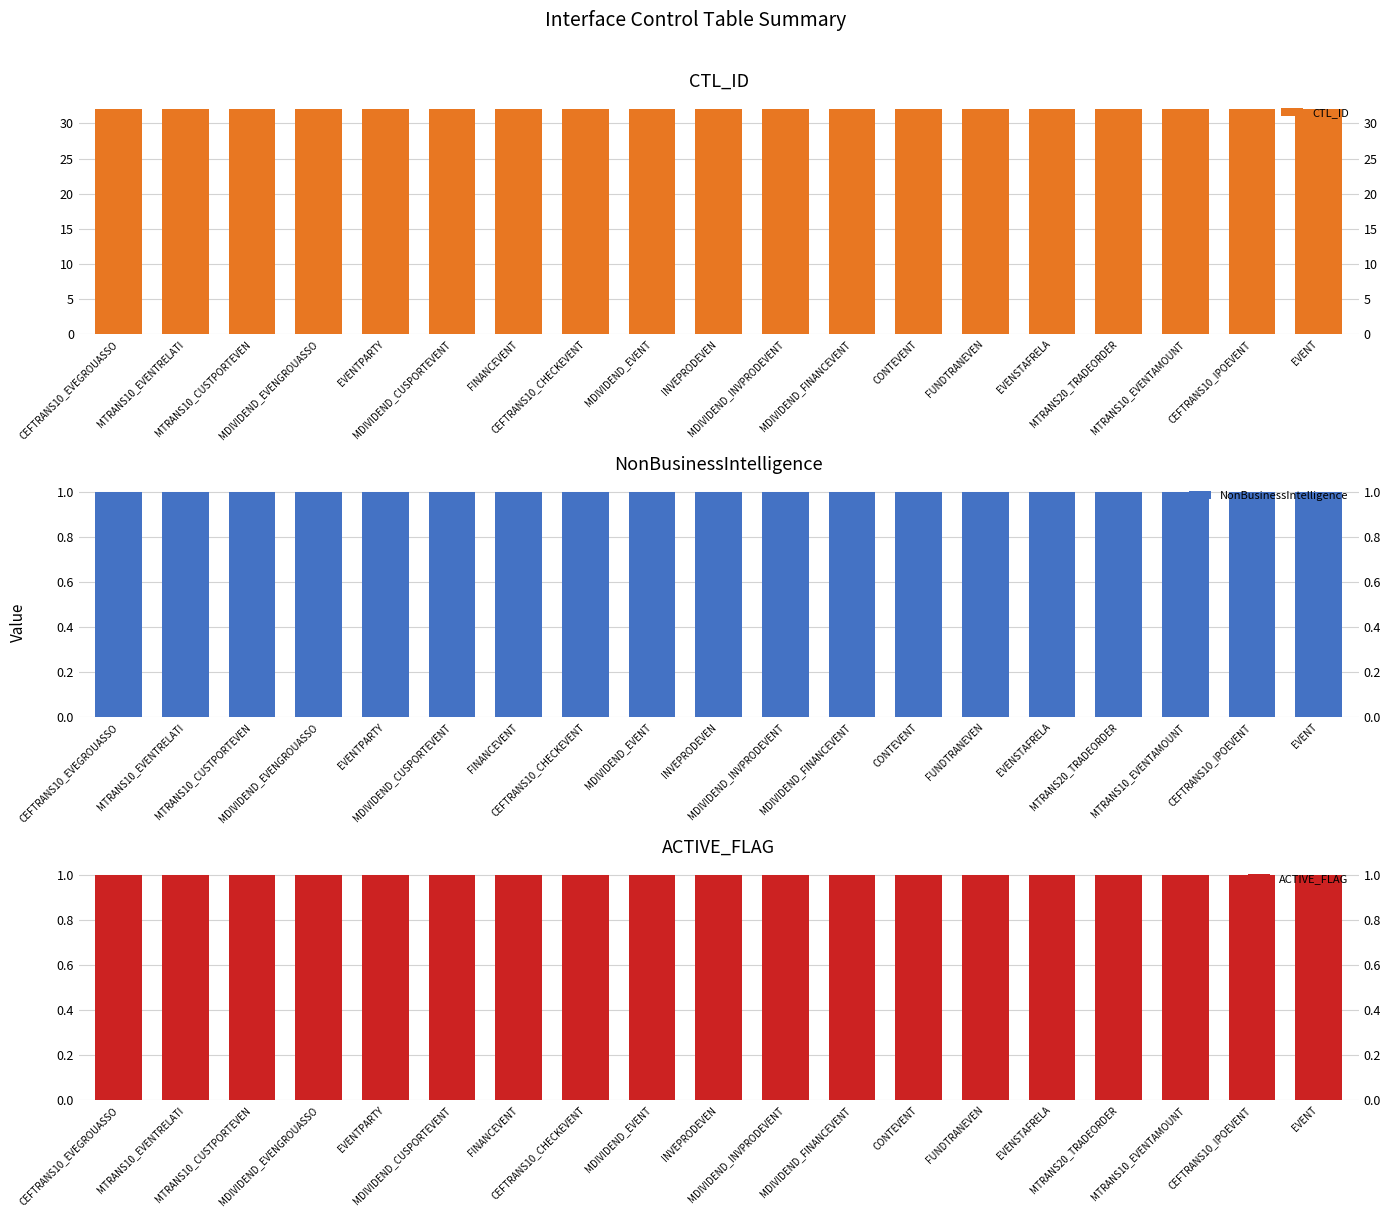

What is the sum of all NonBusinessIntelligence values?

19